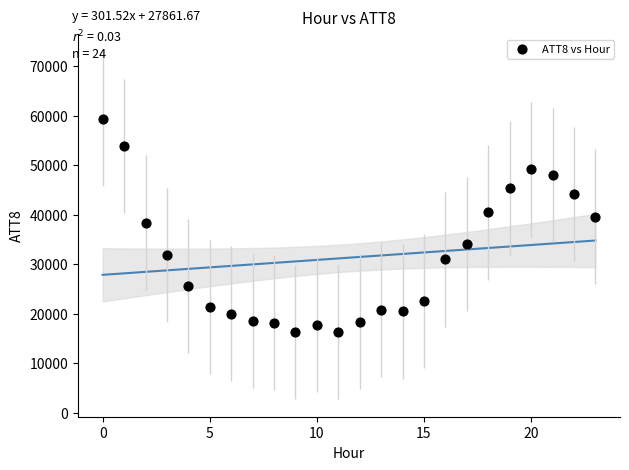

What is the range of Y values (max minus min)?

43100